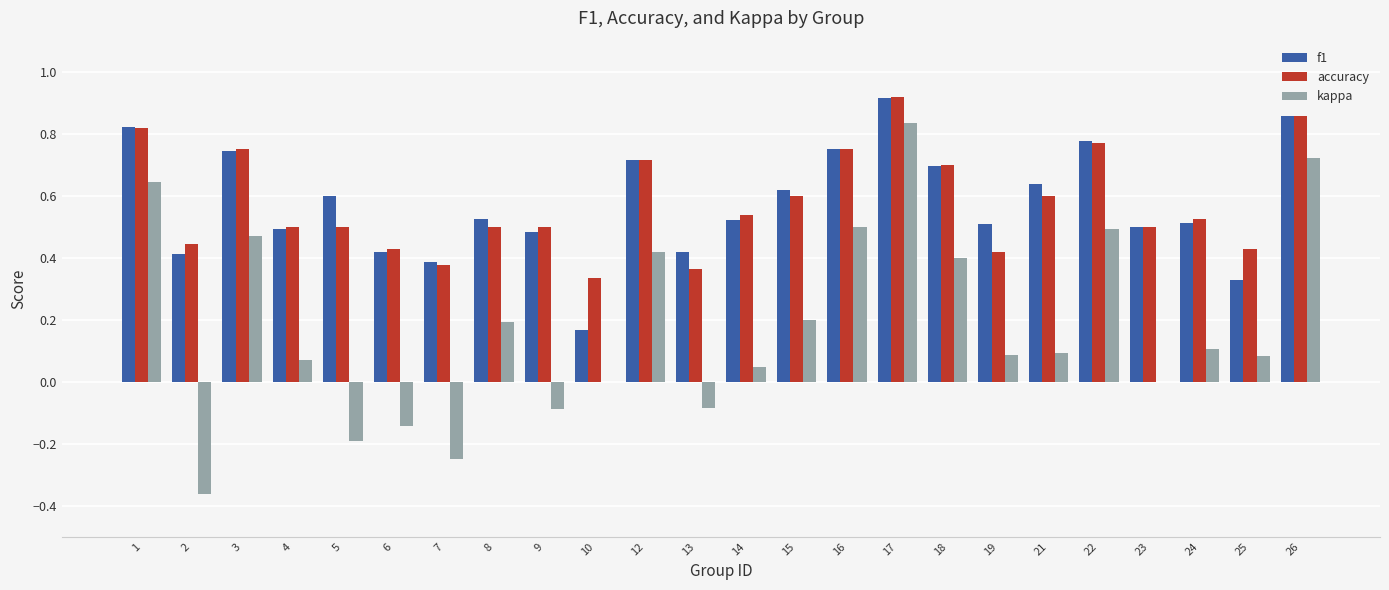

Which series changed the most between 8 and 25?

f1